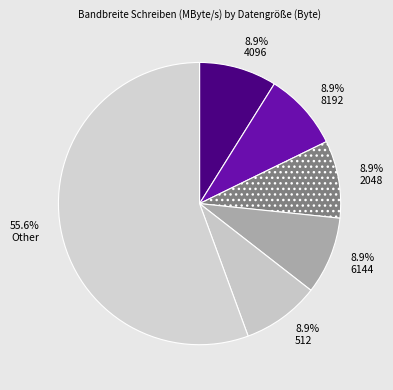

How many slices are in this pie chart?

6